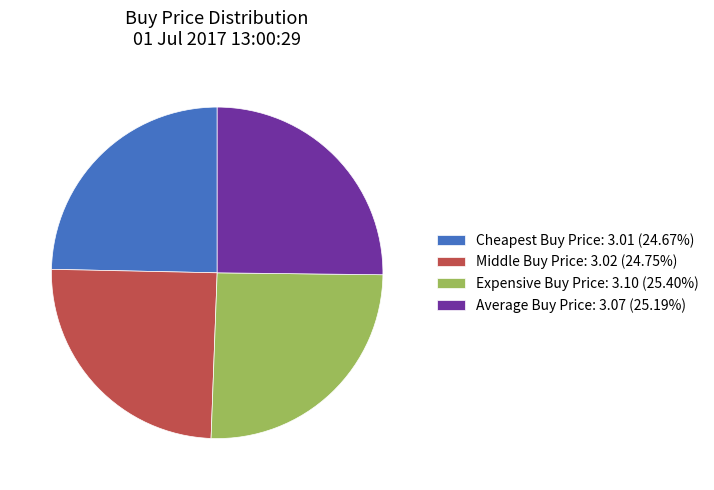

What is the ratio of the value at Expensive Buy Price: 3.10 (25.40%) to the value at Average Buy Price: 3.07 (25.19%)?

1.0